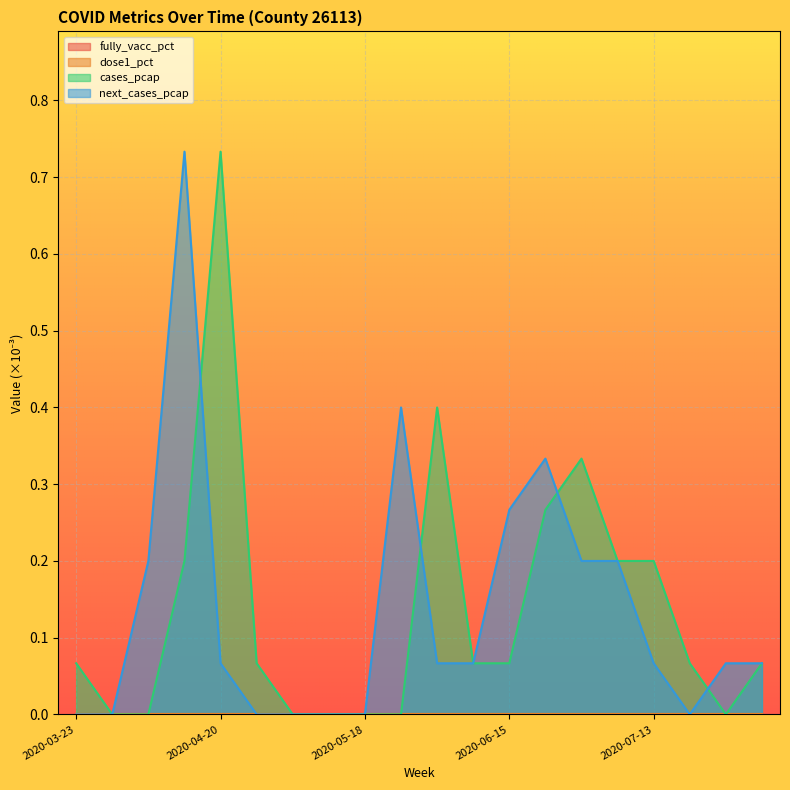

True or false: cases_pcap has a value of 0.4 at 2020-05-18.

False